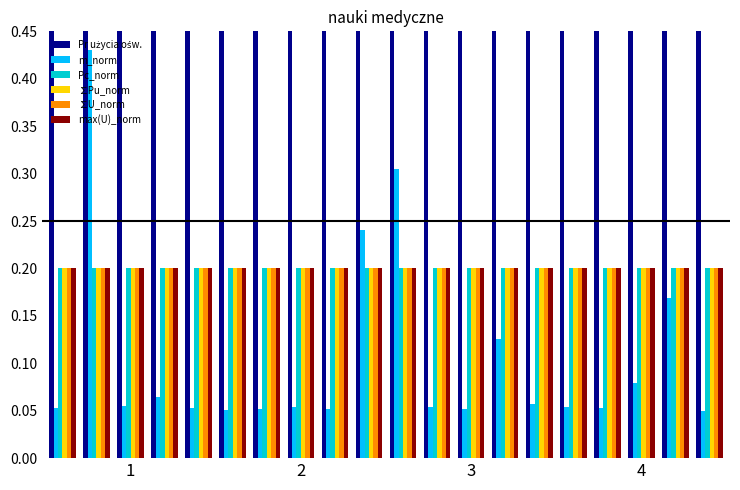

How many bars are there in total?

120